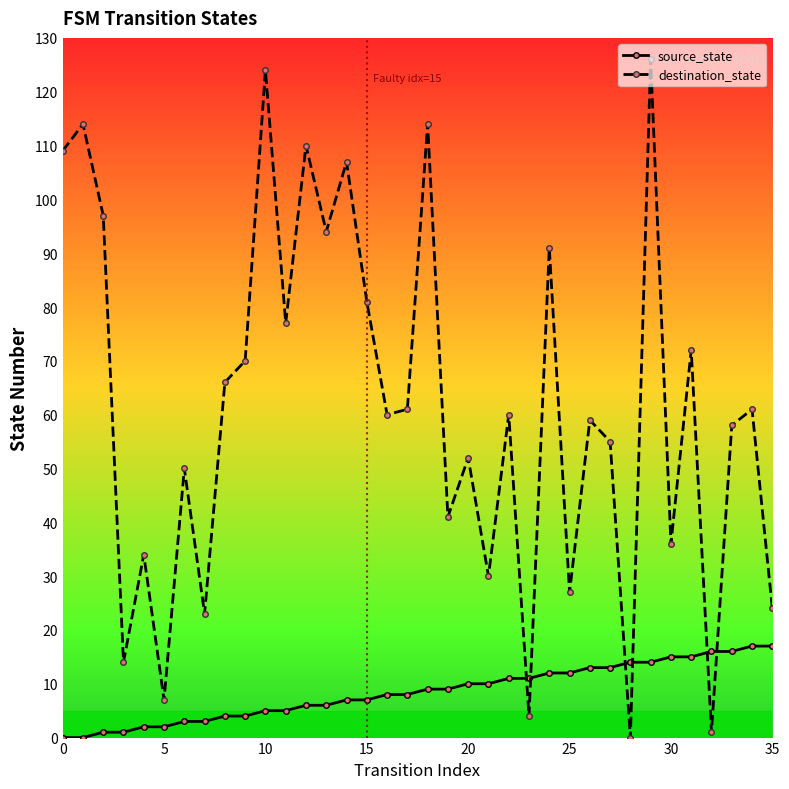

List the series in order of their peak value, lowest first.

source_state, destination_state